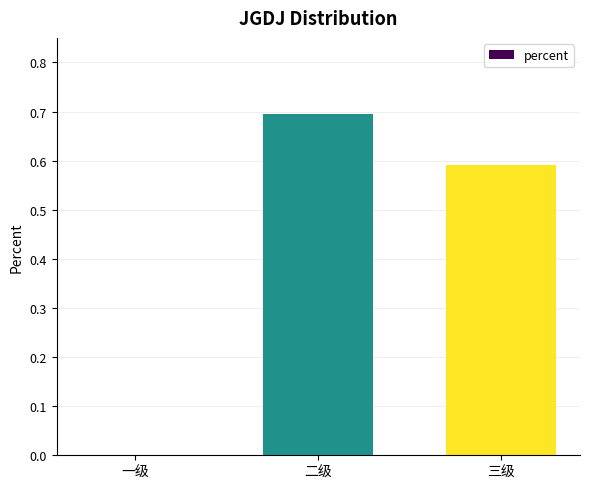

The value at 一级 is 0.0. True or false?

True